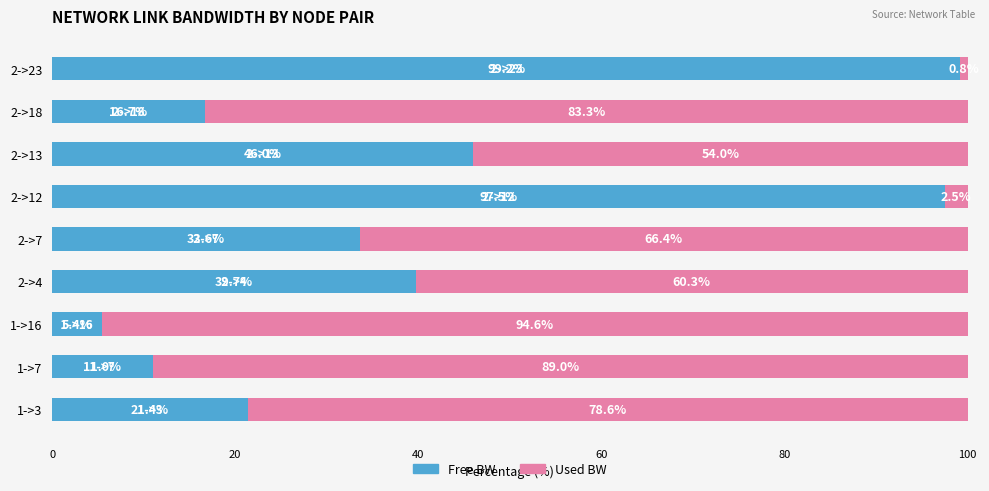

What is the total value across all series at 2->12?

100.0